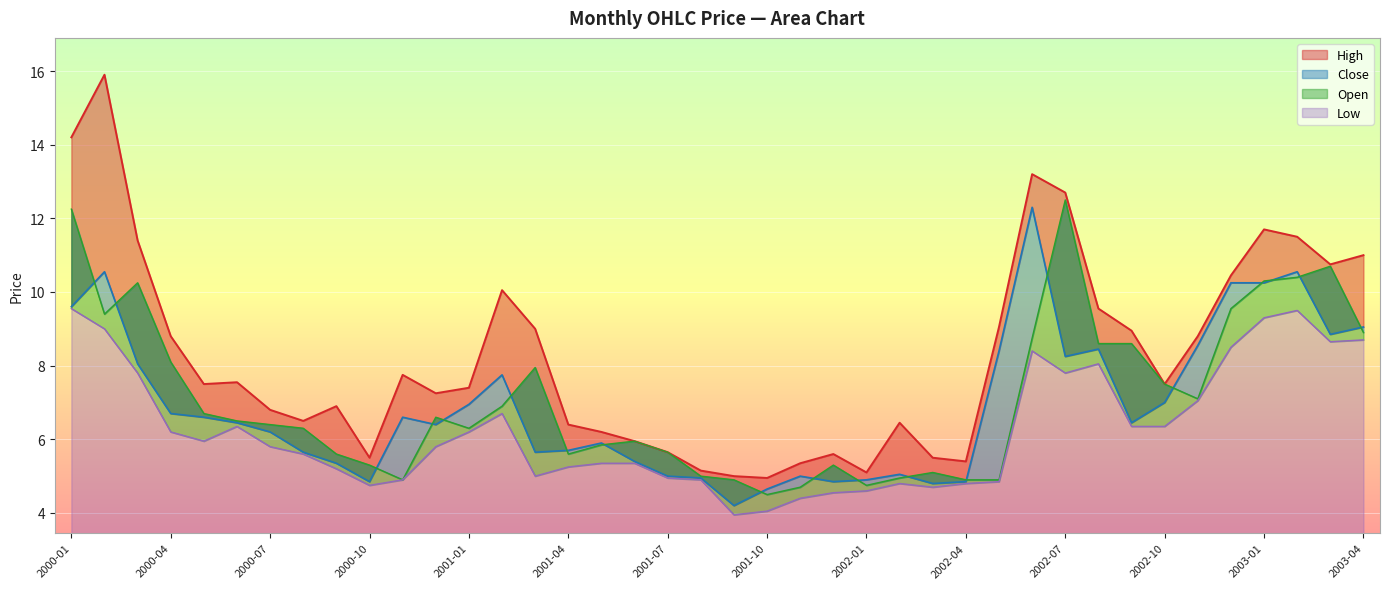

Does the chart display data point markers on the line(s)?

No